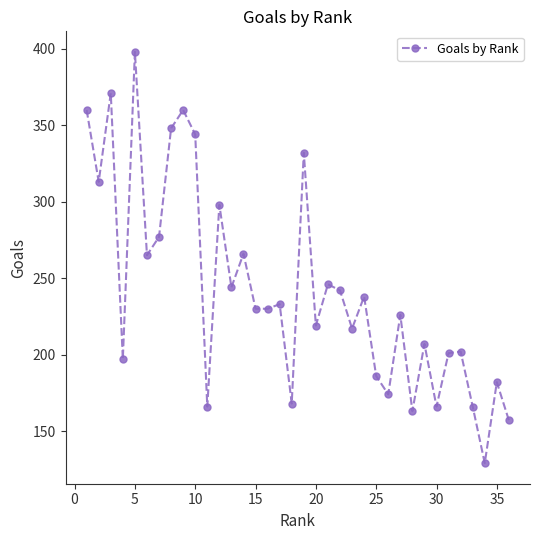

What is the value of the 29th point from the left?

207